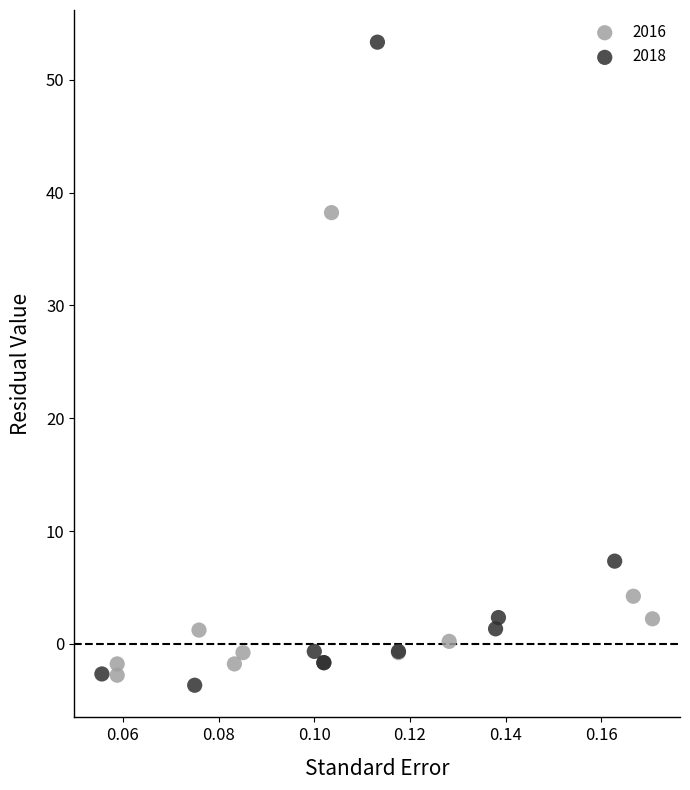

What are all the series names shown in the legend?

2016, 2018